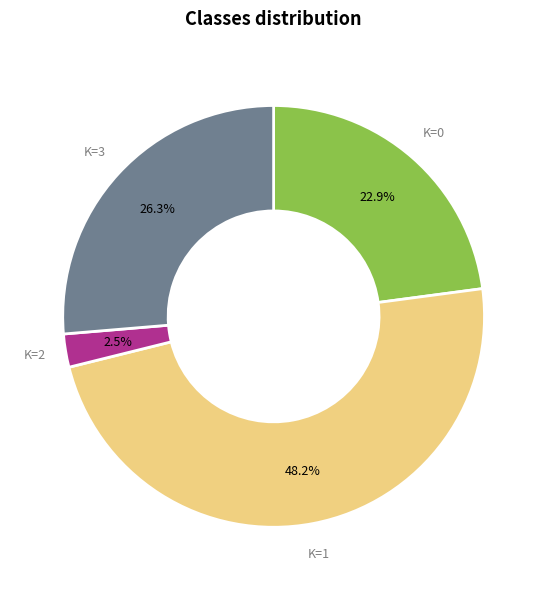

Does any single category account for the majority?

No